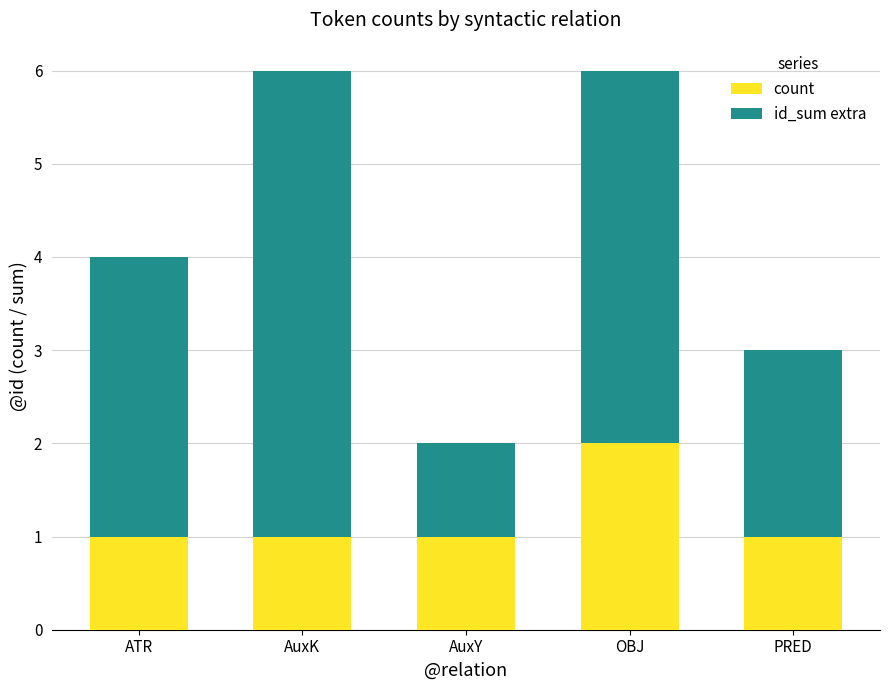

Read the count value at AuxK.

1